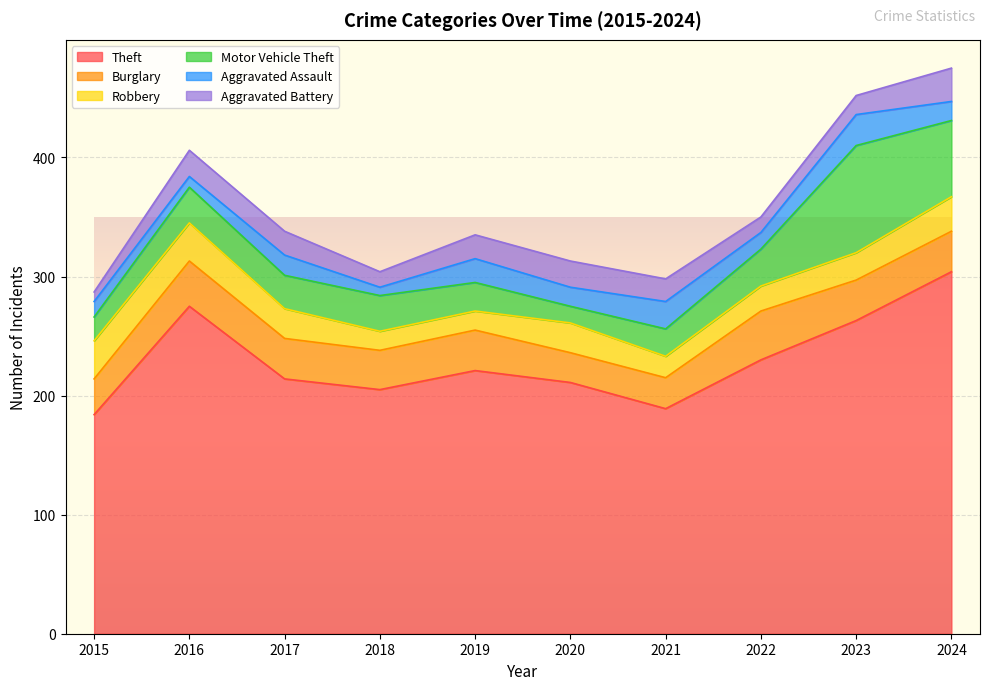

What is the maximum value for Theft?

304